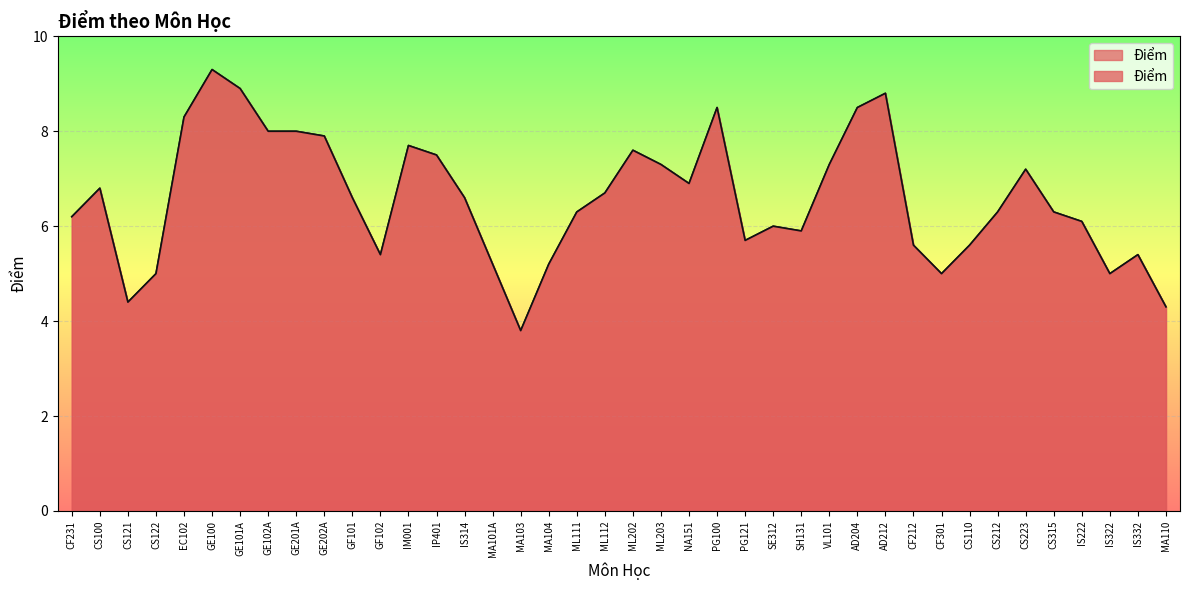

What is the difference between the maximum and second lowest values?

5.0